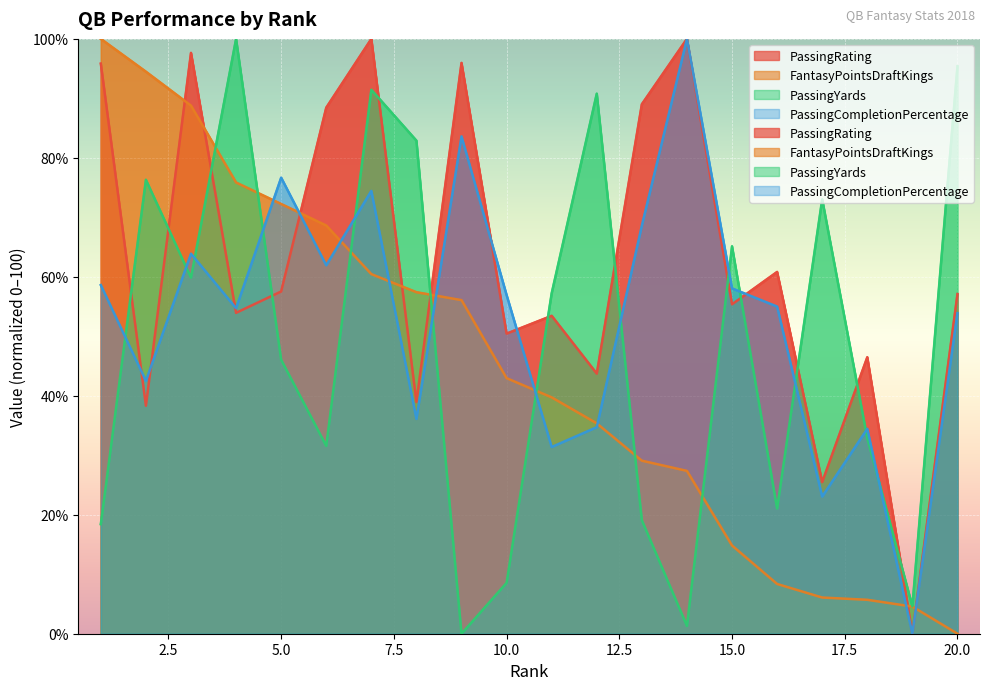

At which label is PassingYards closest to 50?

5